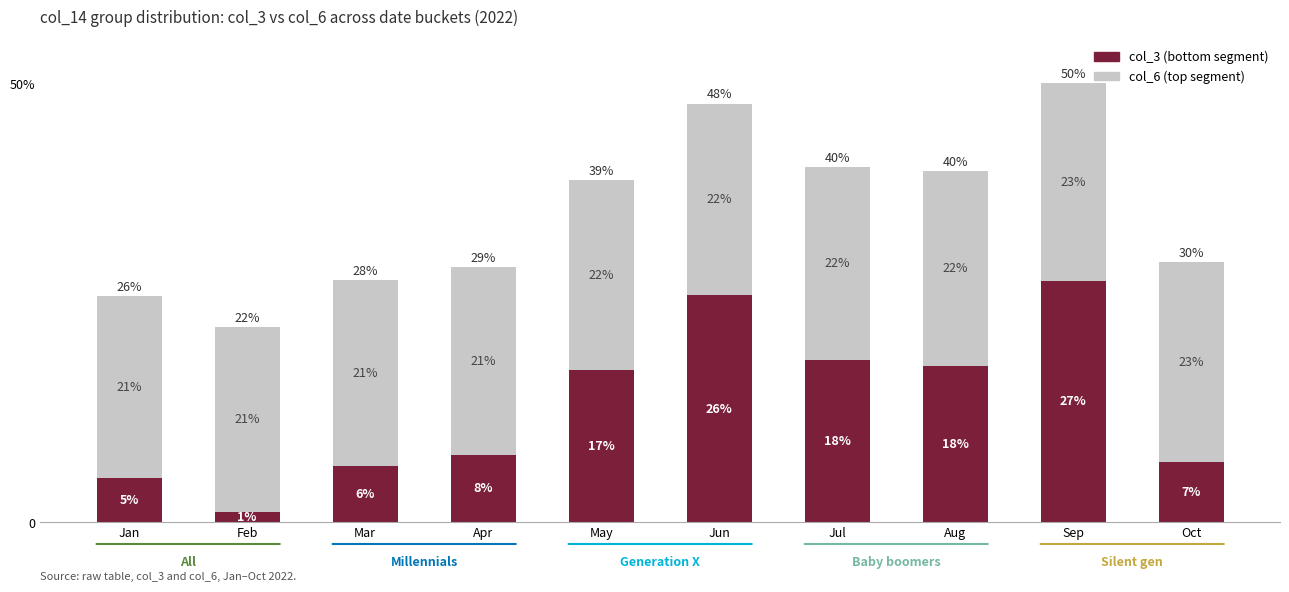

List the series in order of their peak value, lowest first.

col_6 (top segment), col_3 (bottom segment)